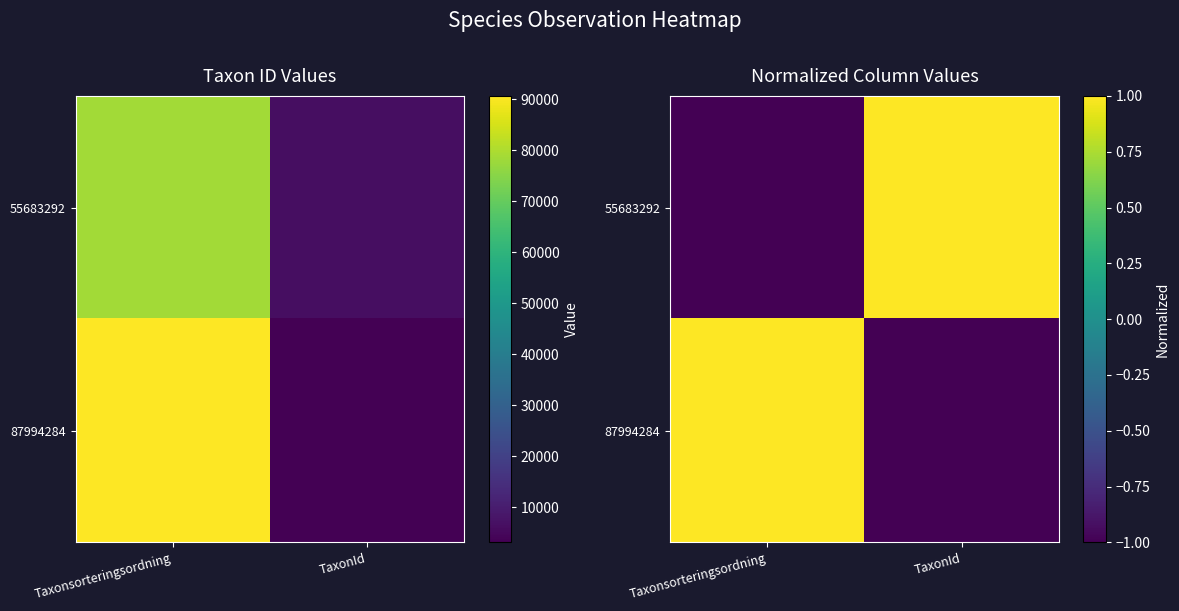

The value of 87994284 at TaxonId is -1. True or false?

True